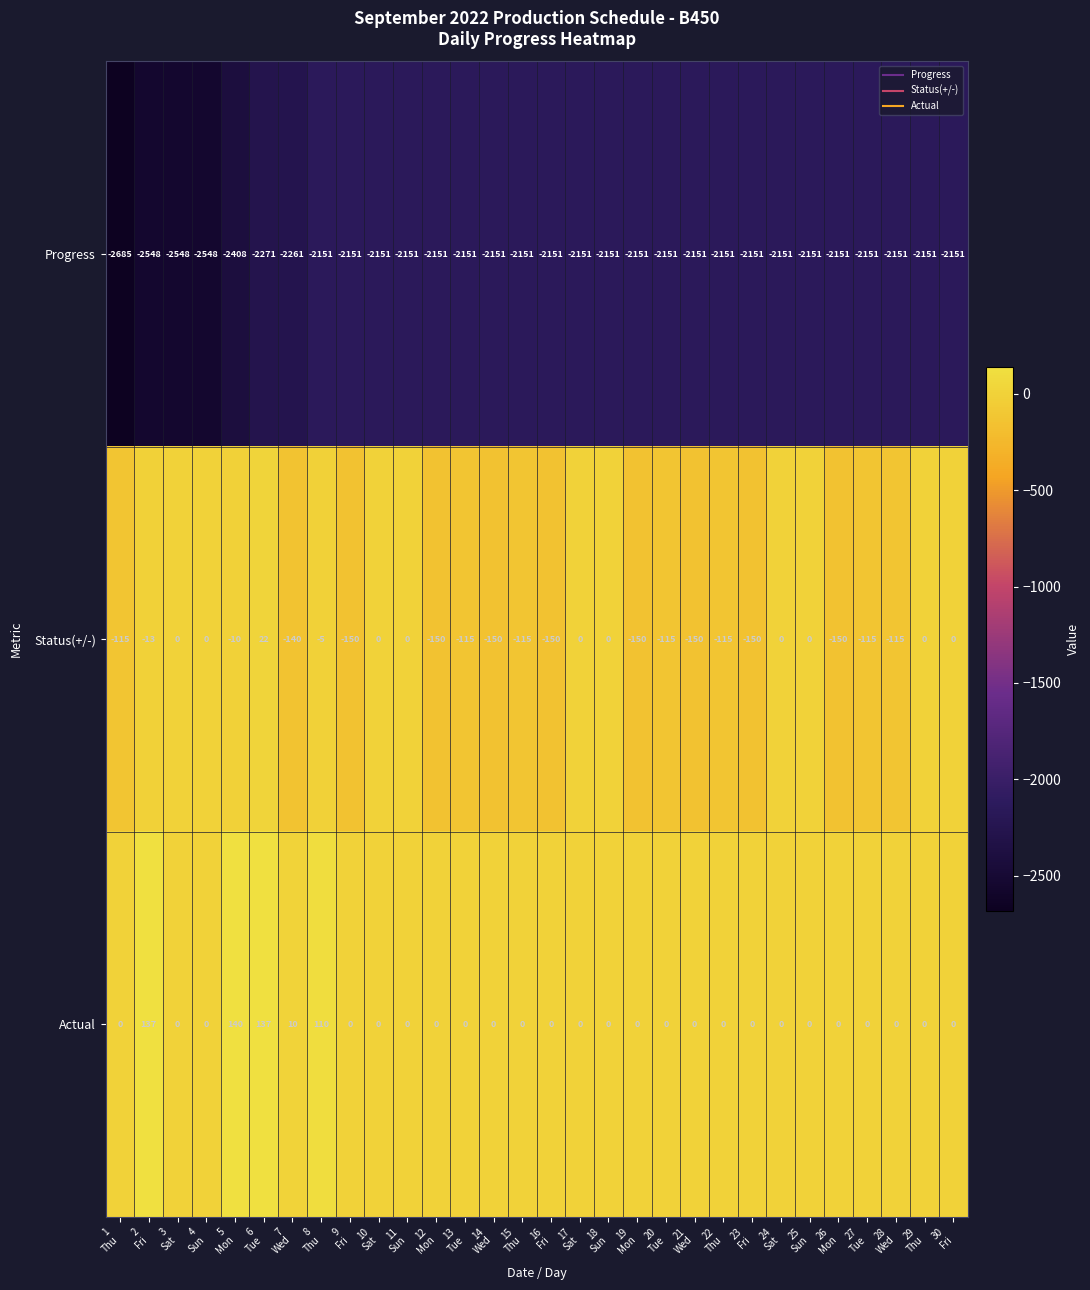

What is the smallest value displayed?

-2685